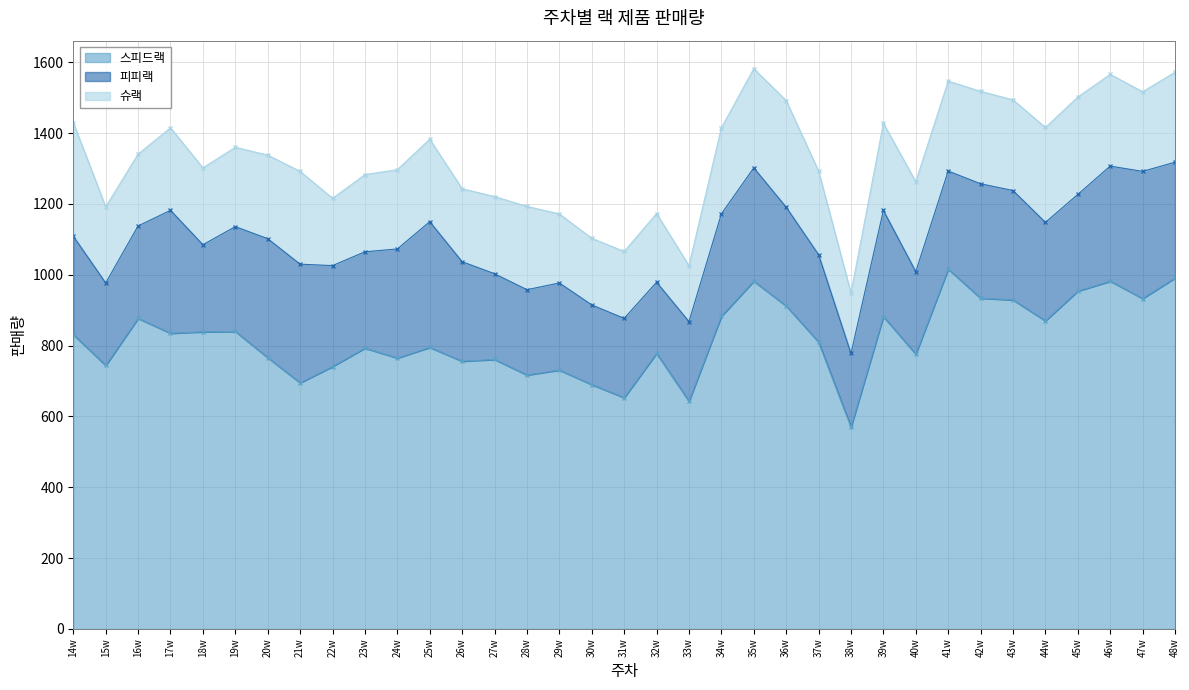

Rank the series by their maximum value, from highest to lowest.

스피드랙, 피피랙, 슈랙